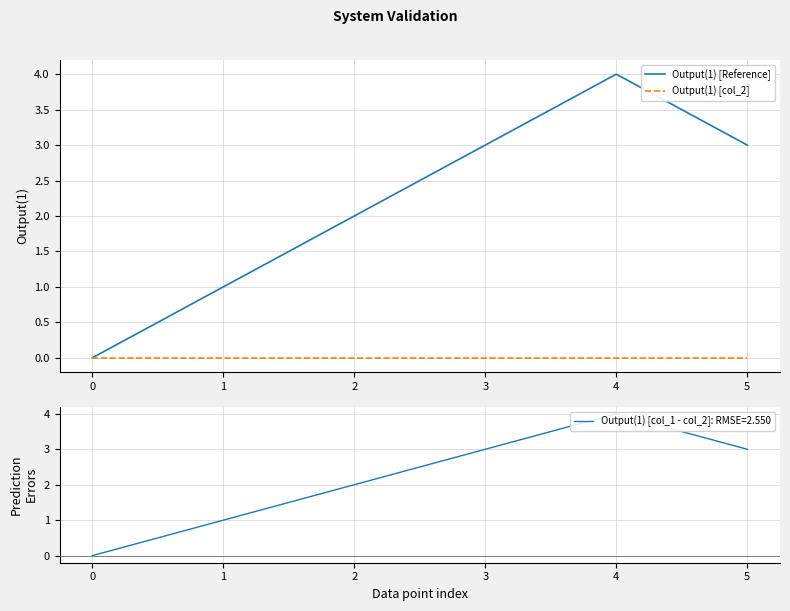

What is the greatest value displayed?

4